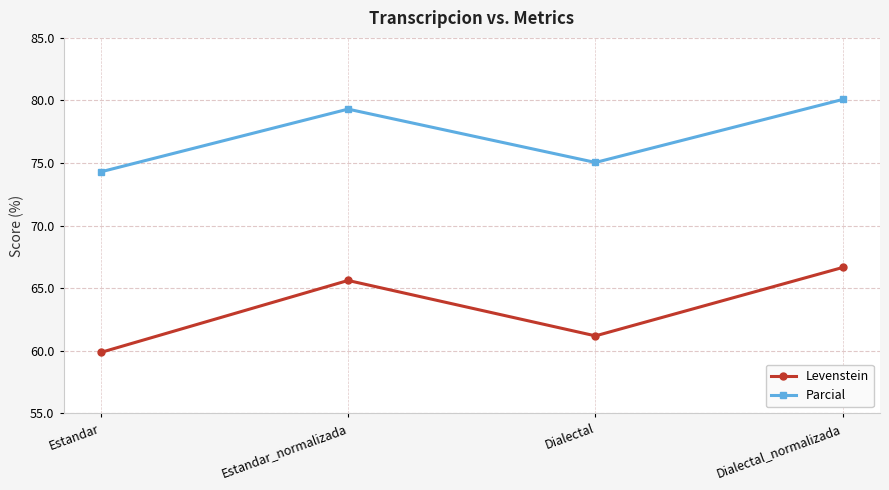

At which label does Levenstein reach its peak?

Dialectal_normalizada